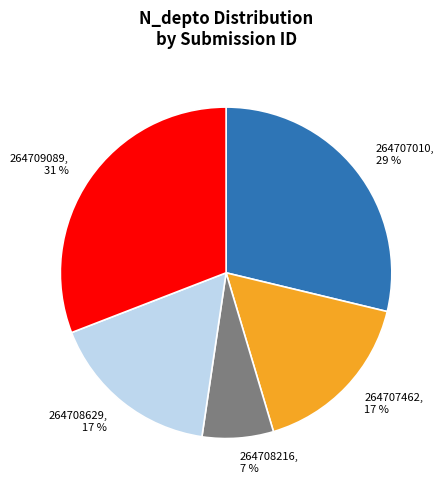

Is it true that 264708629 is 3% of the pie?

False